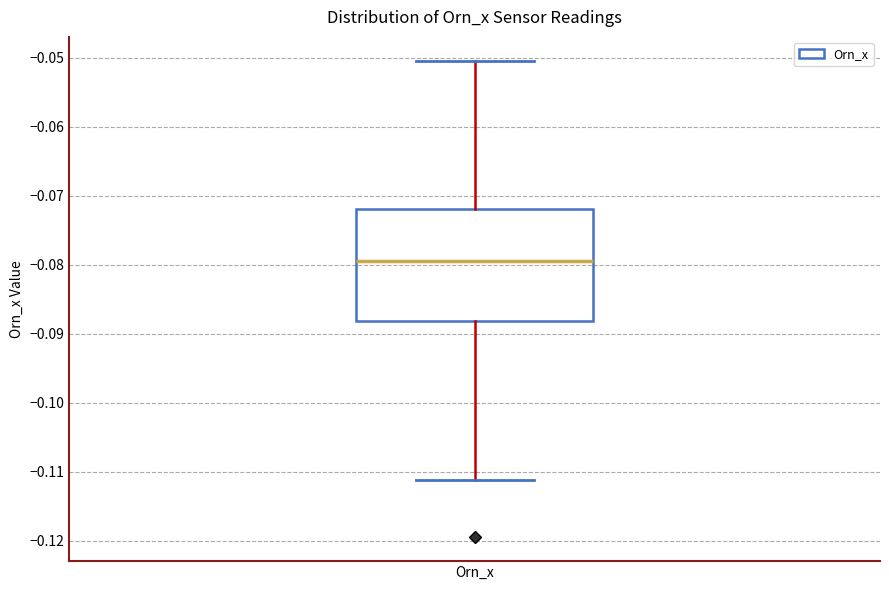

Where does the upper whisker of the box for Orn_x end on the y-axis? The values are not printed on the chart, so give them approximately, as read against the axis.

-0.050